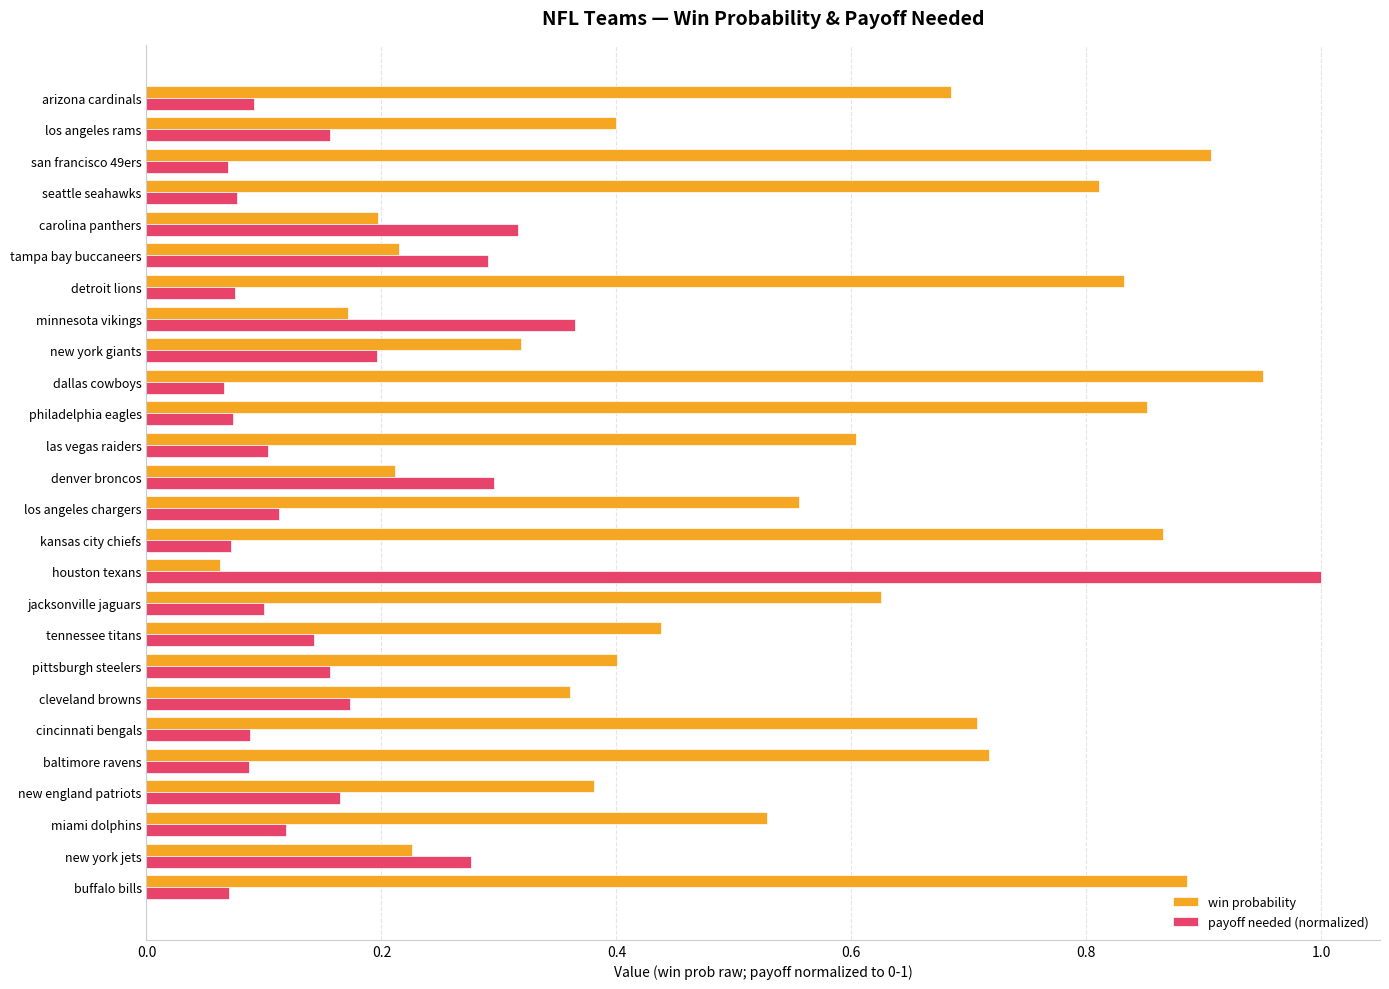

The win probability series shows 0.4 at new york jets. True or false?

False